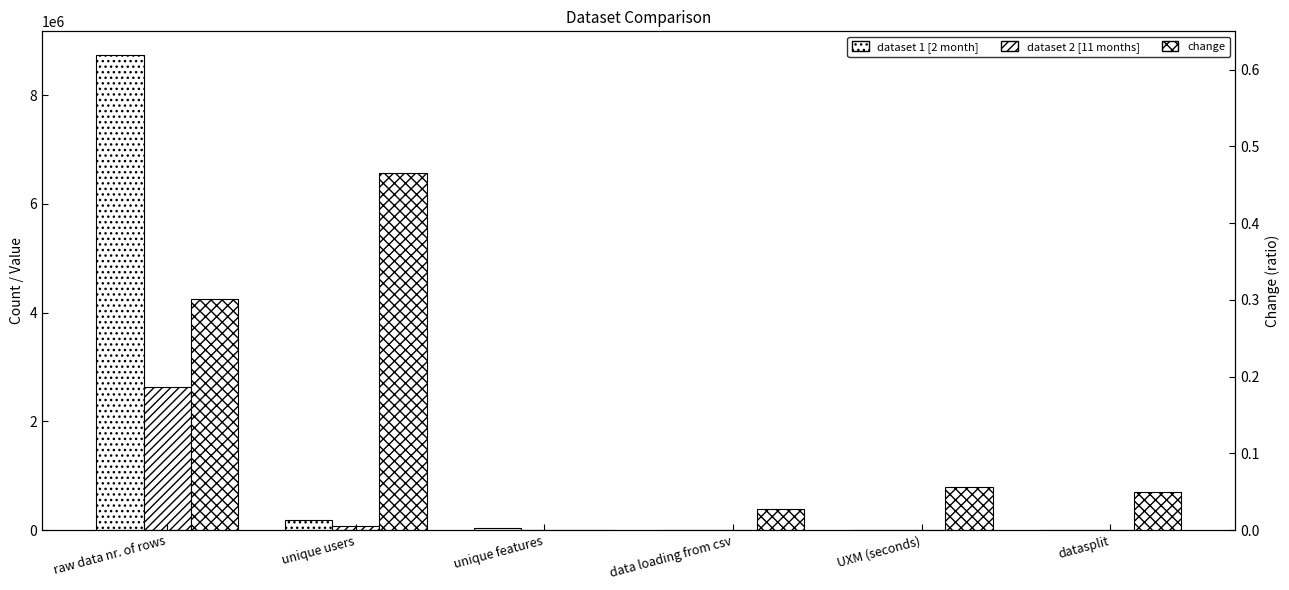

Does the chart contain any negative values?

No